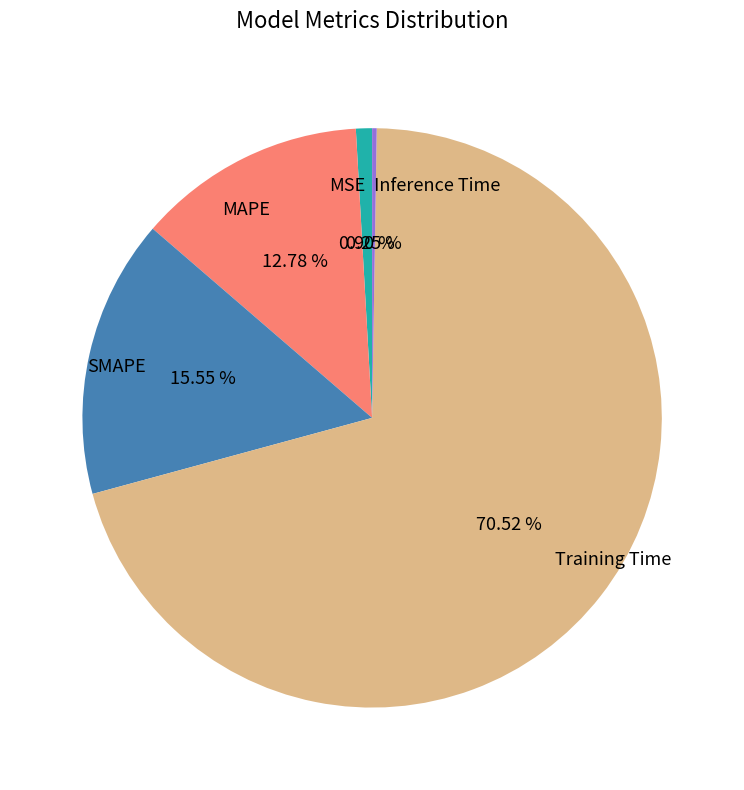

What is the largest slice in the pie chart?

Training Time